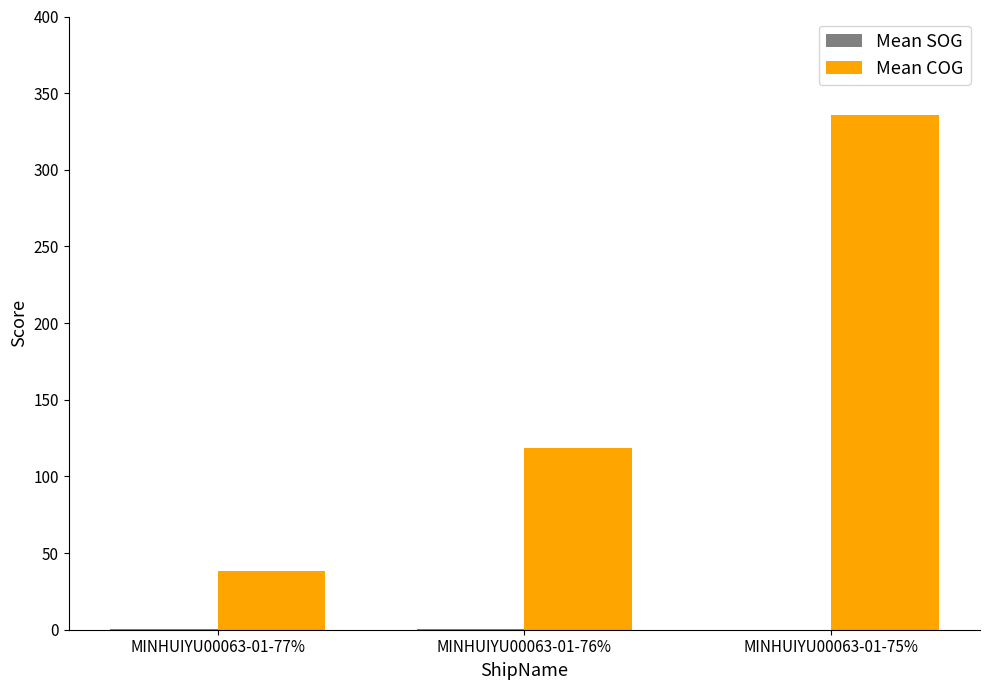

At which category is the sum across all series the highest?

MINHUIYU00063-01-75%